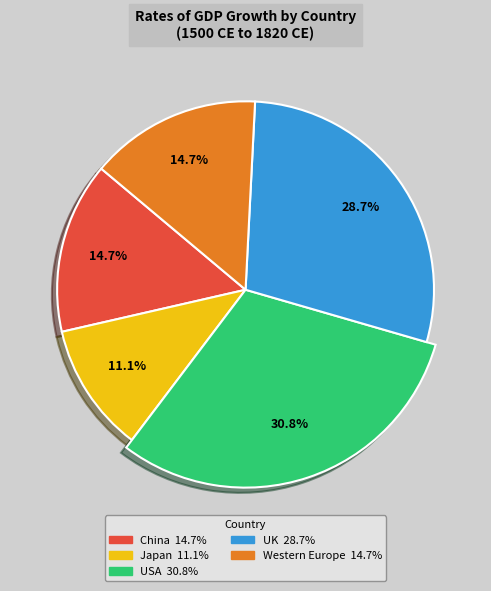

To the nearest percent, what is the average slice percentage?

20%